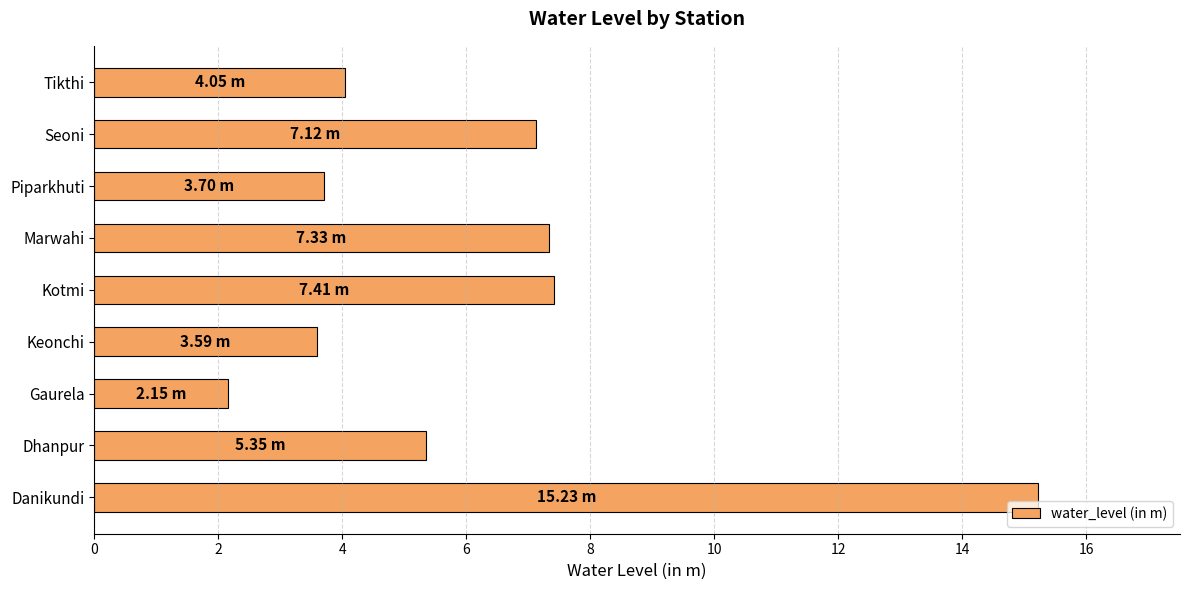

Which label corresponds to the smallest value in the chart?

Gaurela